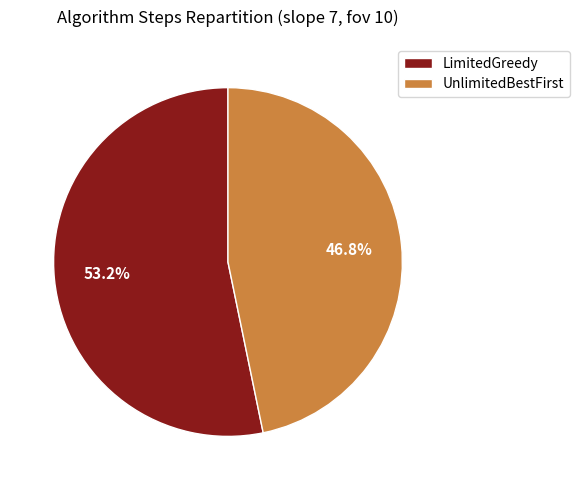

What portion of the pie excludes LimitedGreedy?

46.8%